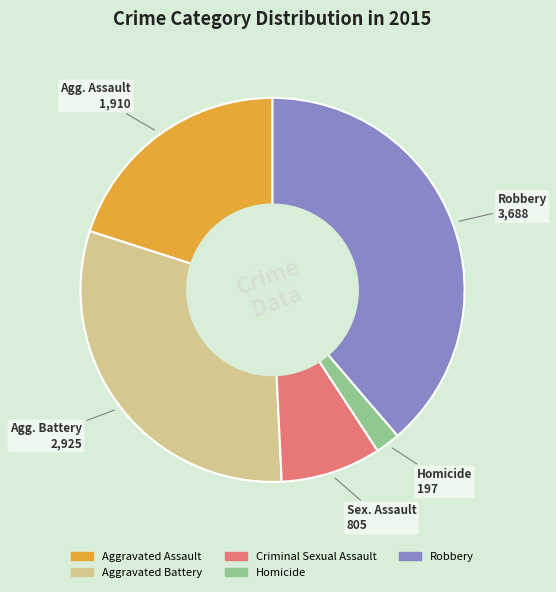

What is the ratio of the value at Robbery to the value at Aggravated Battery?

1.3